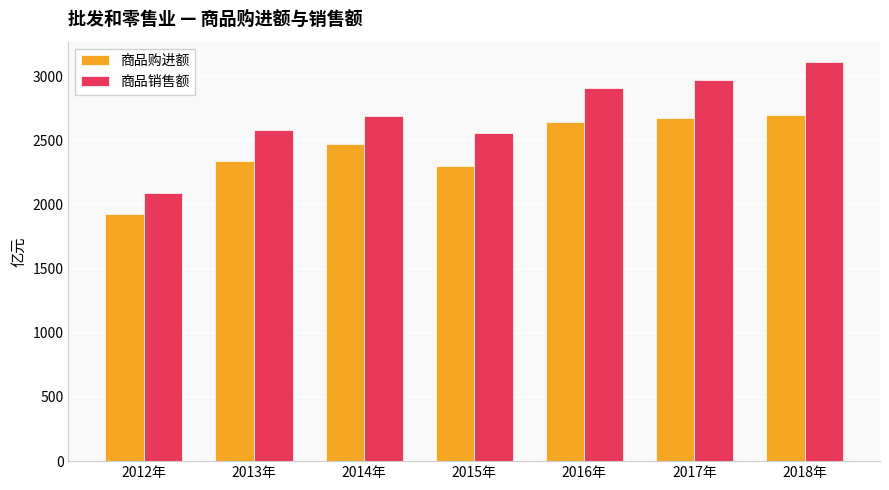

What is the sum of all 商品购进额 values?

17045.0